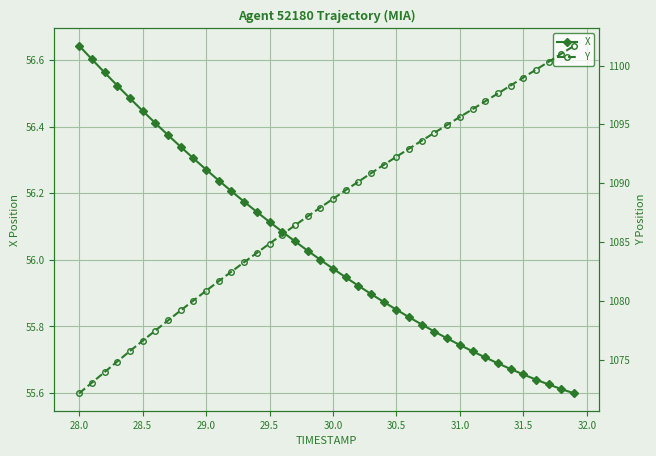

Is it true that X equals 12.0 at 29.5?

False